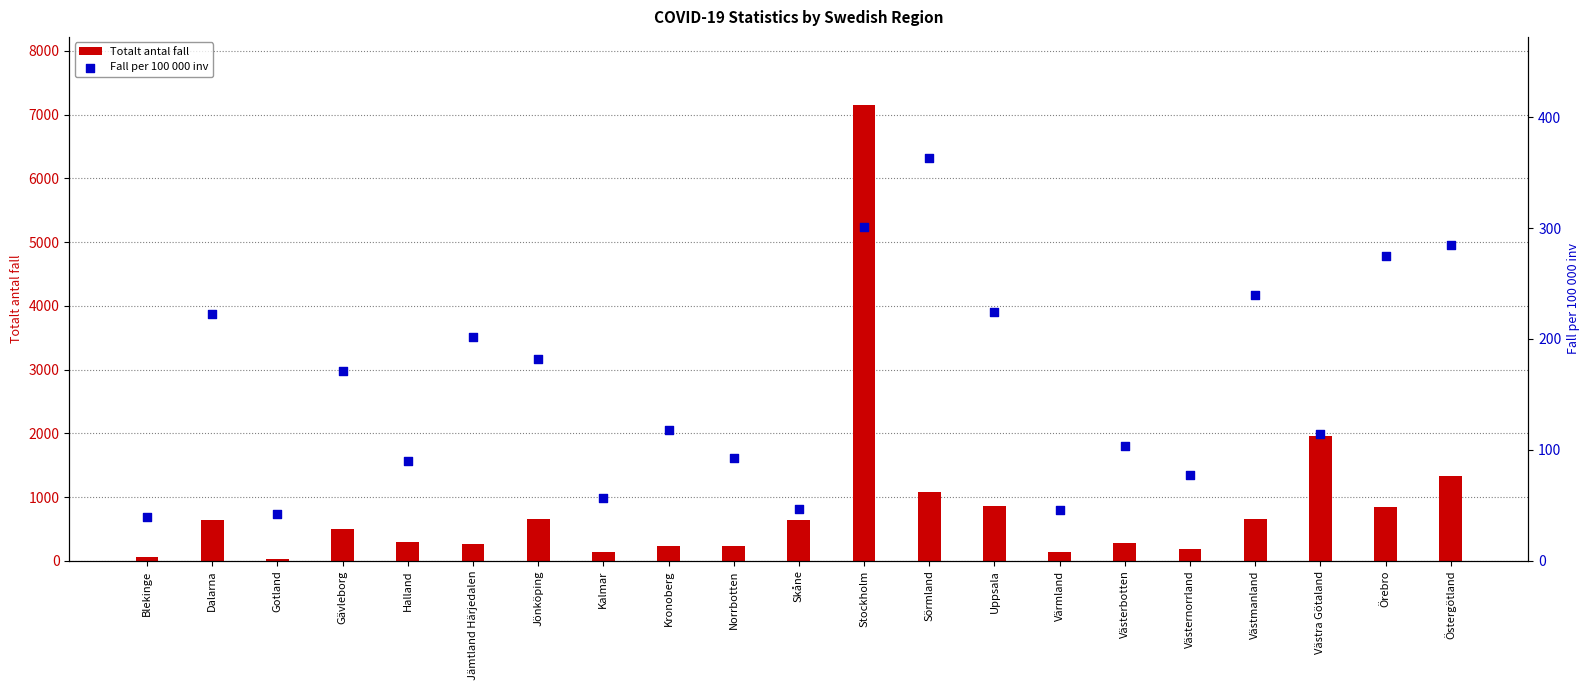

What are all the series names shown in the legend?

Totalt antal fall, Fall per 100 000 inv